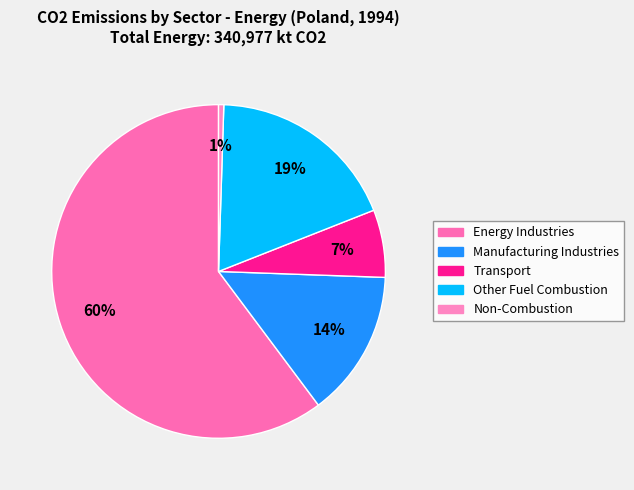

The Other Fuel Combustion slice represents 25% of the pie. True or false?

False